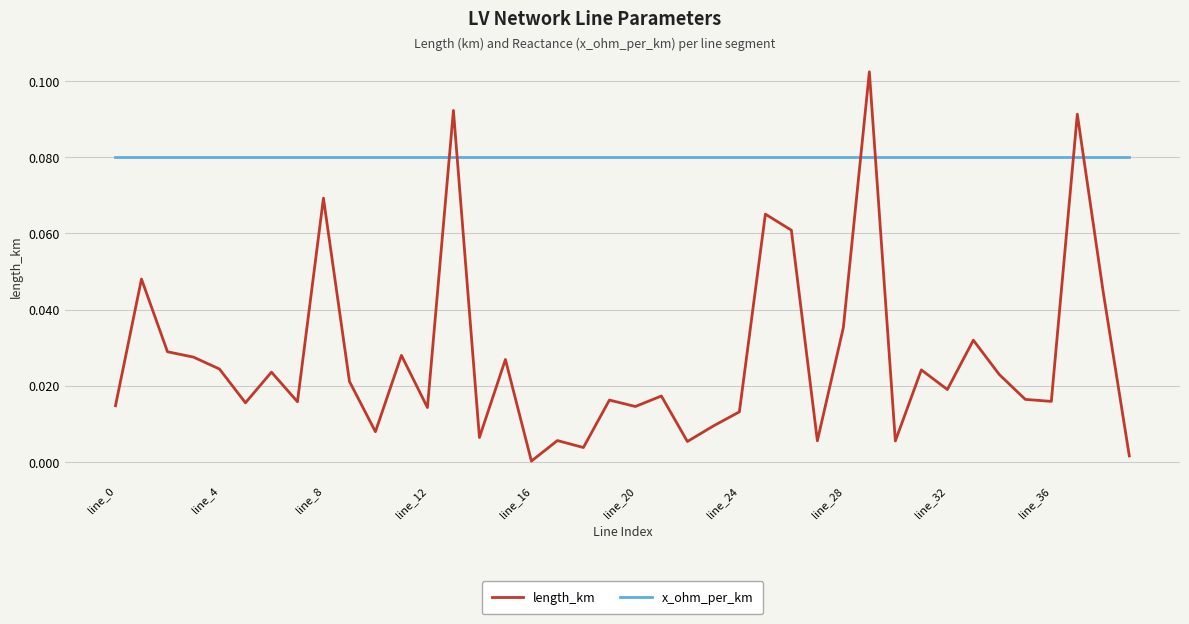

True or false: x_ohm_per_km and length_km intersect in this chart.

True